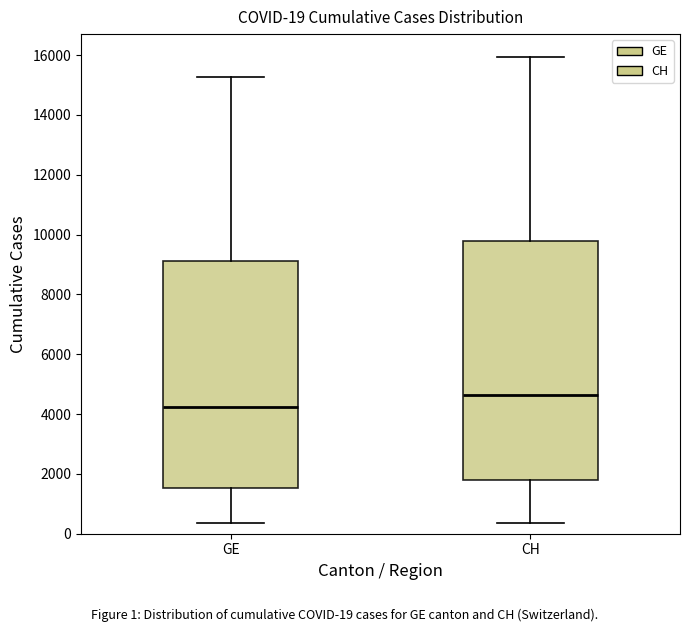

Which box has the highest median line?

CH